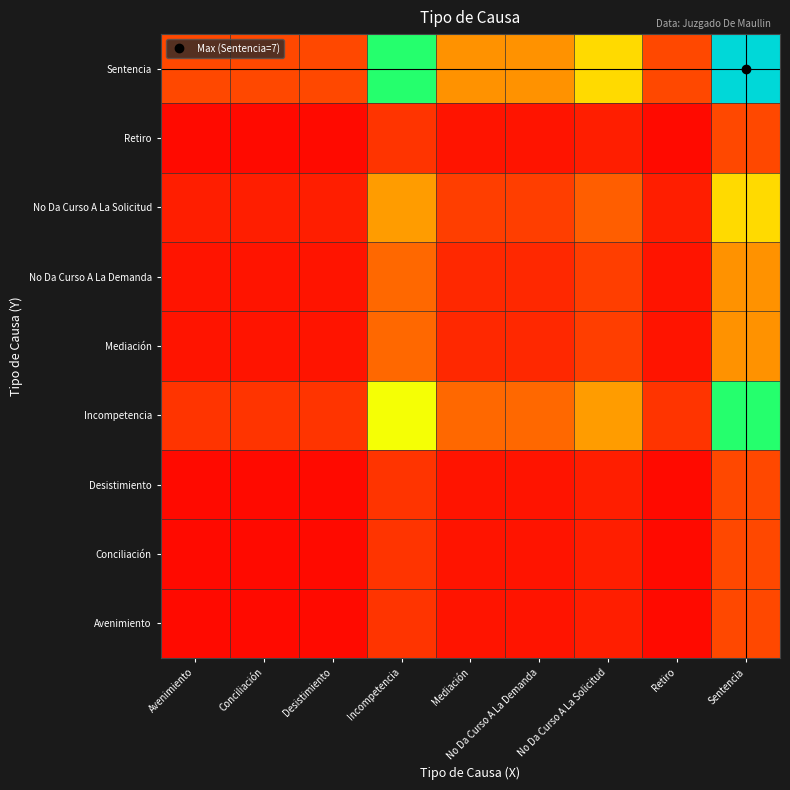

Which has a higher value, Avenimiento or Retiro?

Avenimiento